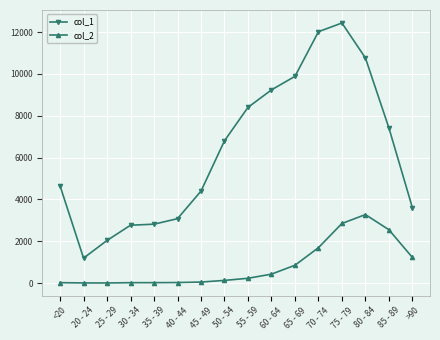

What is the spread (max minus min) of values at 50 - 54?

6677